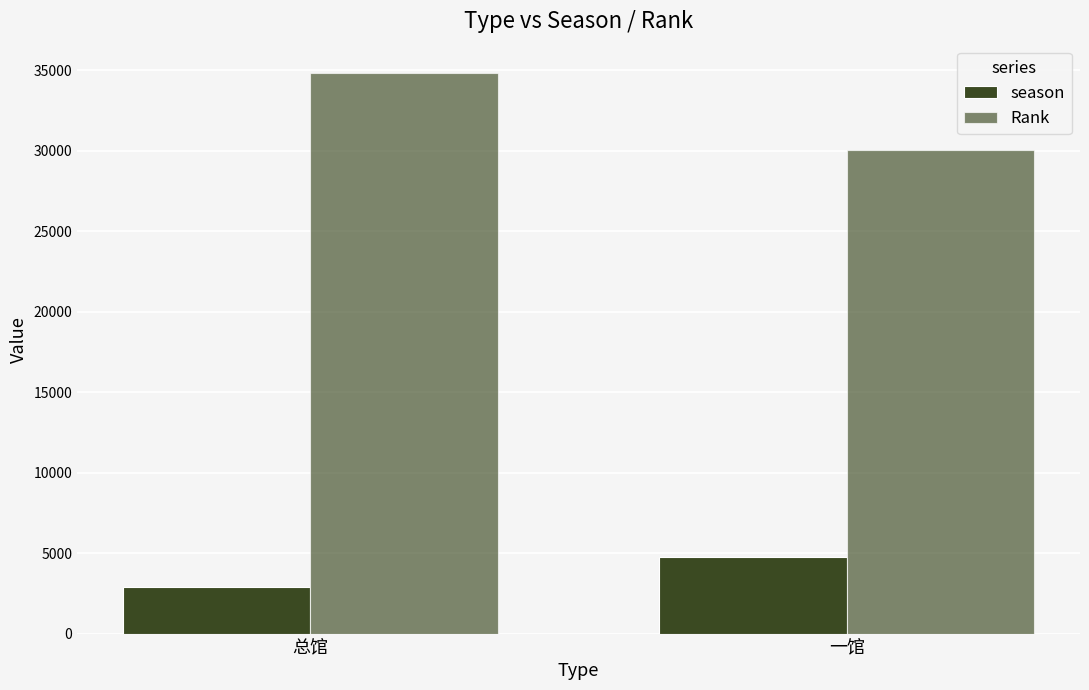

How many bars are there in each group?

2